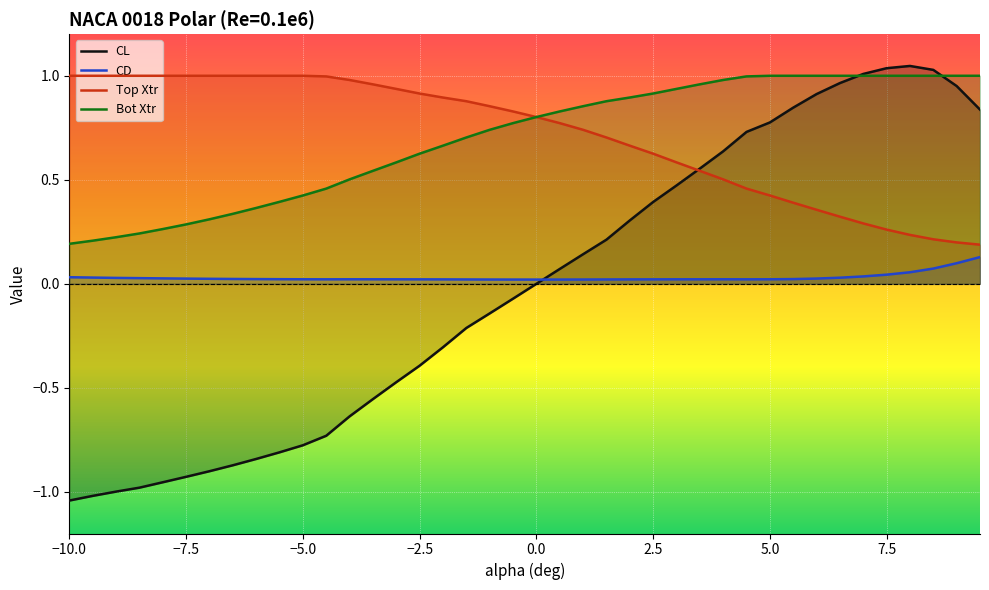

How many series are shown in this chart?

4